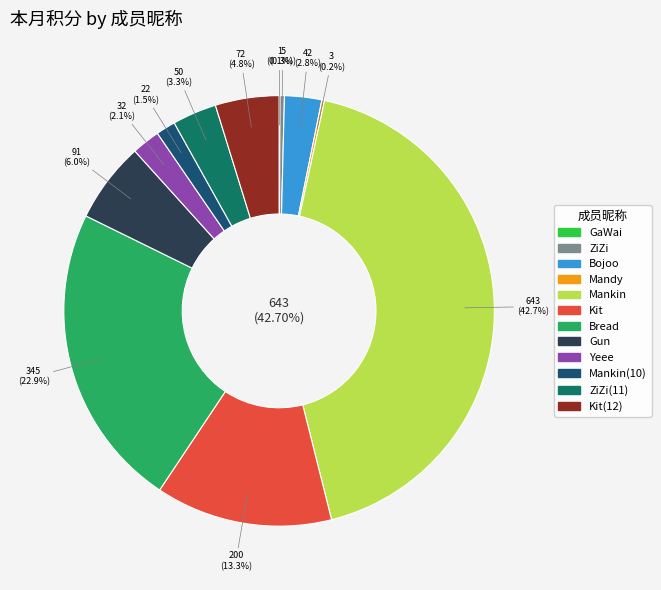

Rank the categories by value from lowest to highest.

GaWai, Mandy, ZiZi, Mankin(10), Yeee, Bojoo, ZiZi(11), Kit(12), Gun, Kit, Bread, Mankin